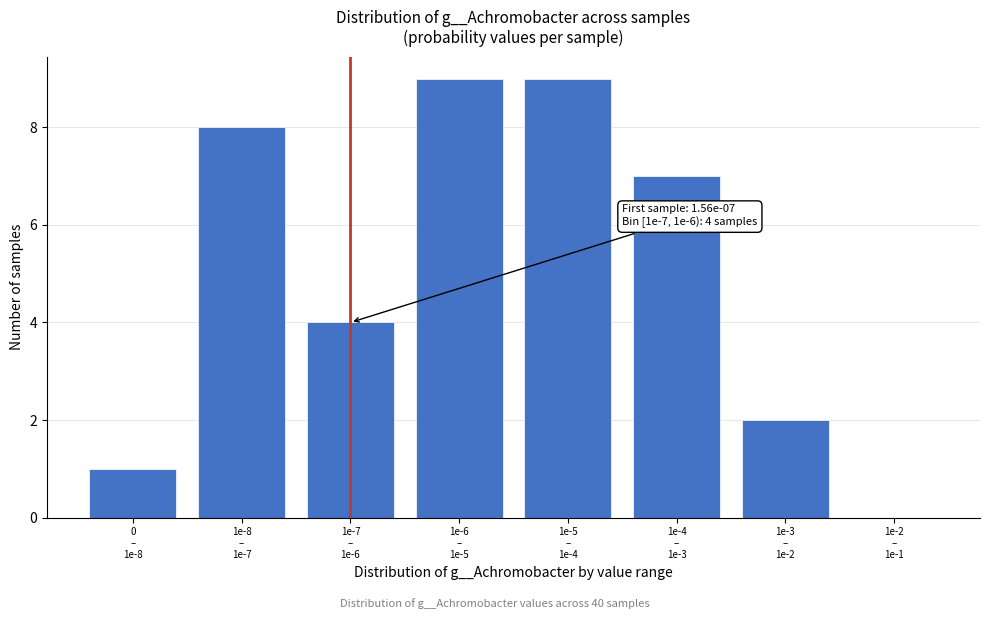

What is the greatest value displayed?

9